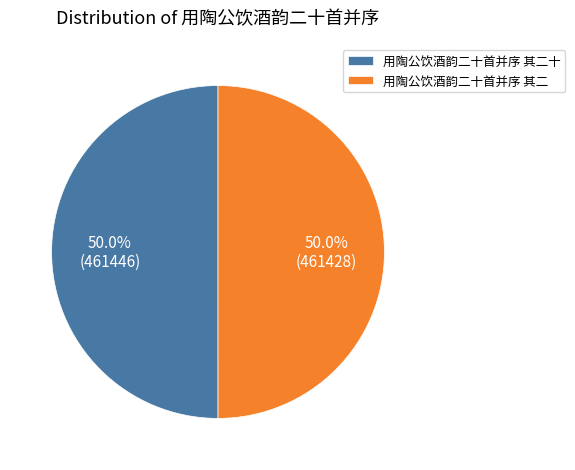

What percentage is the 用陶公饮酒韵二十首并序 其二十 slice, to the nearest percent?

50%